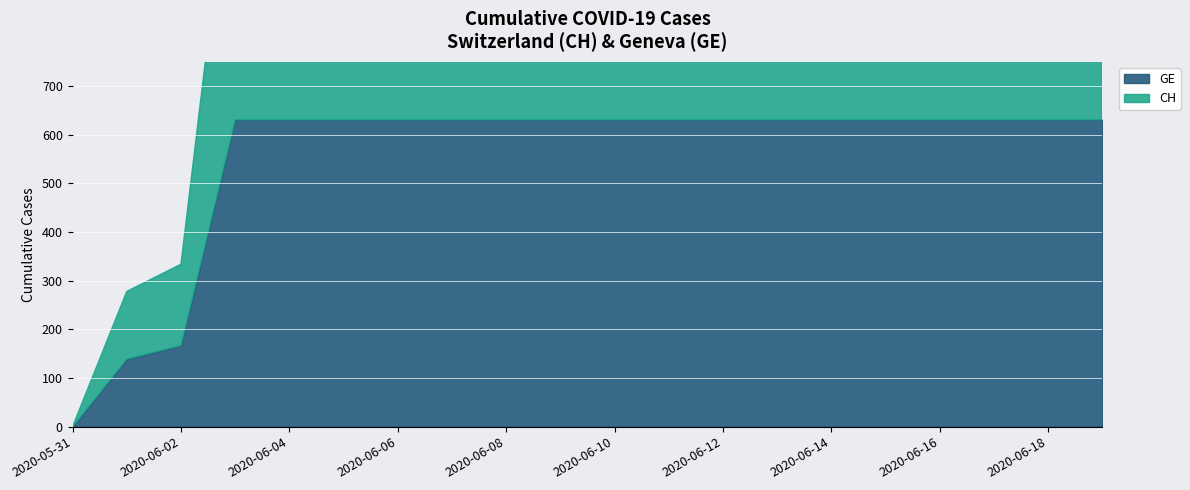

How many values in the GE series are below 631?

3